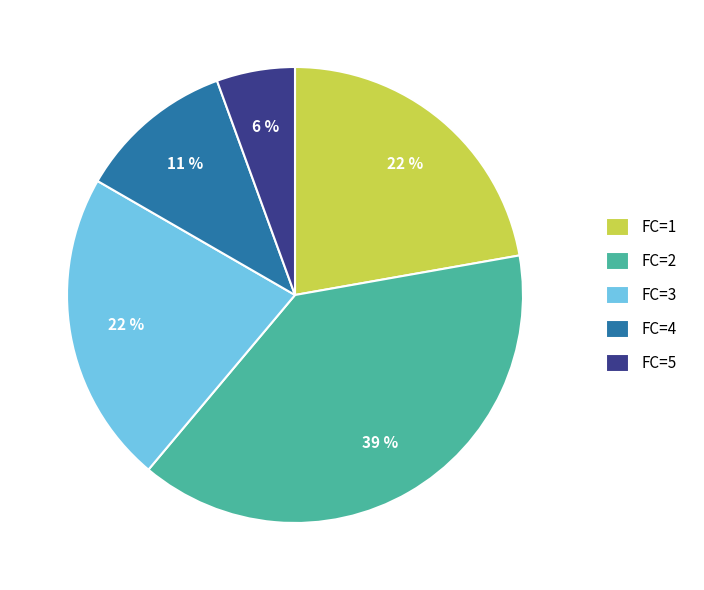

The FC=3 slice represents 16% of the pie. True or false?

False